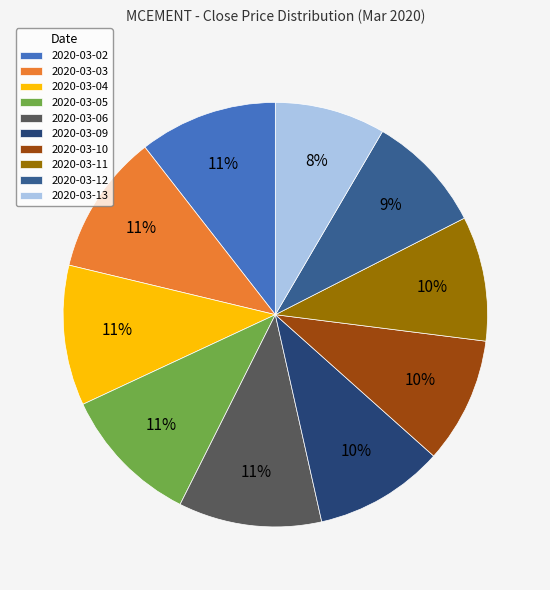

What is the ratio of the value at 2020-03-09 to the value at 2020-03-06?

0.9